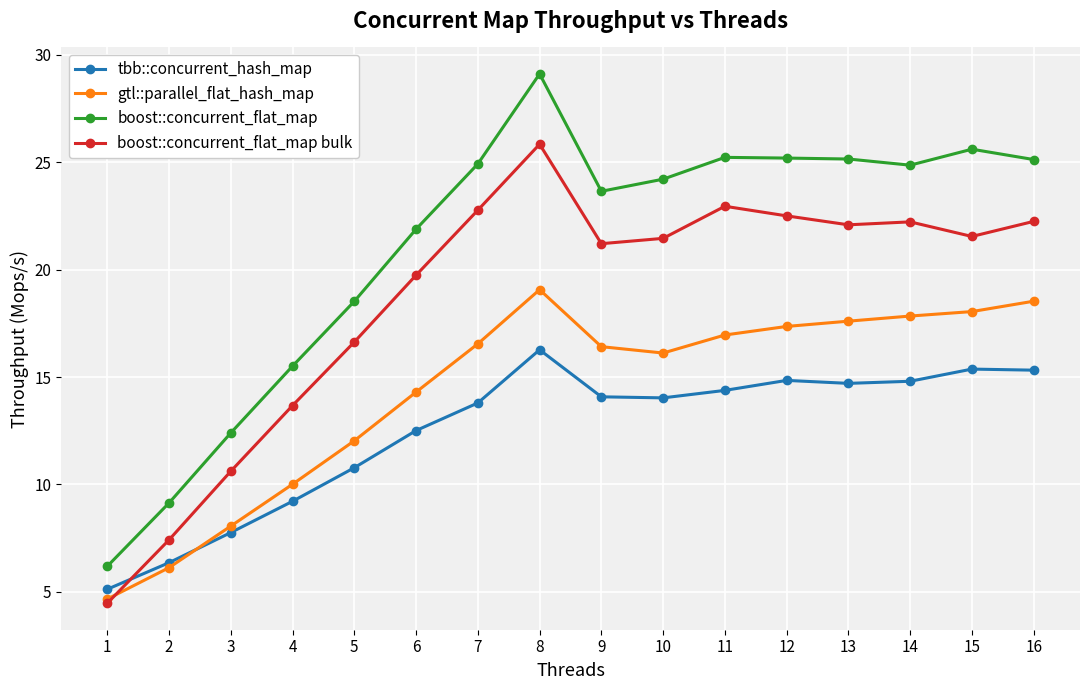

Which series has the largest total across all categories?

boost::concurrent_flat_map